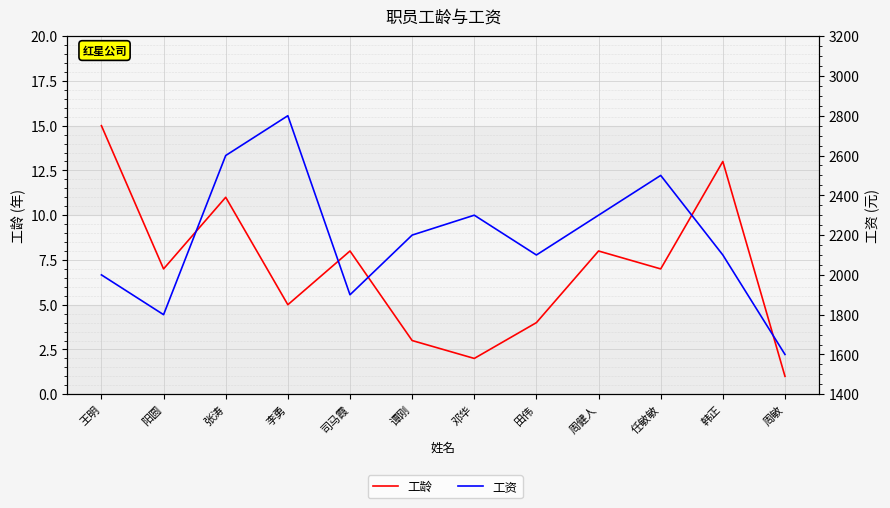

Does the chart display data point markers on the line(s)?

No